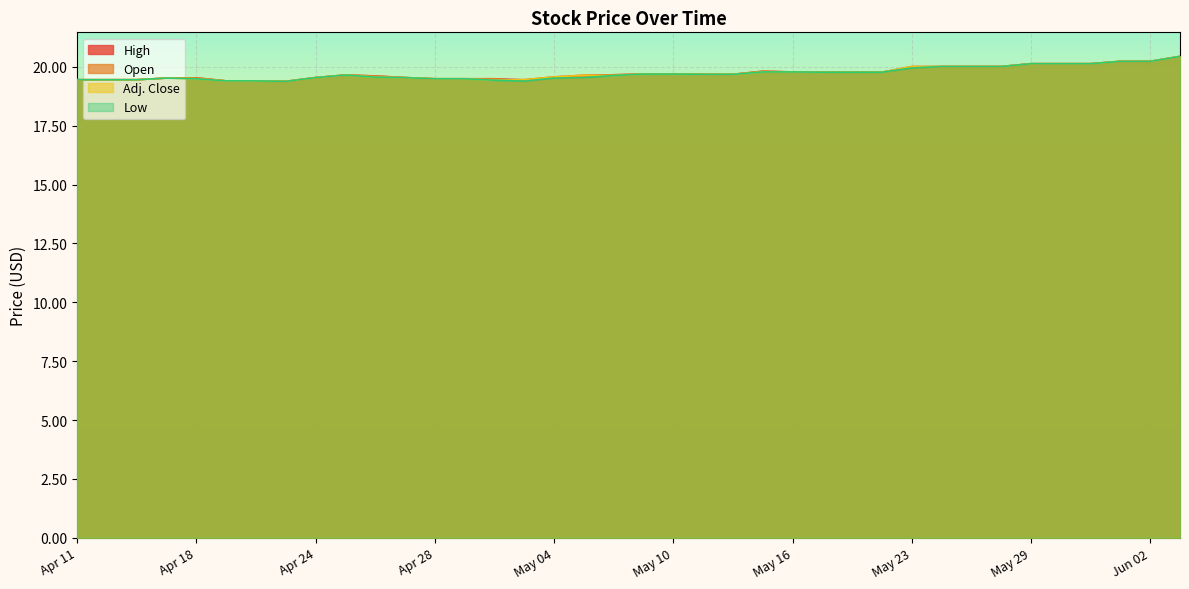

True or false: Low has more than 0 points higher than both neighbors.

True